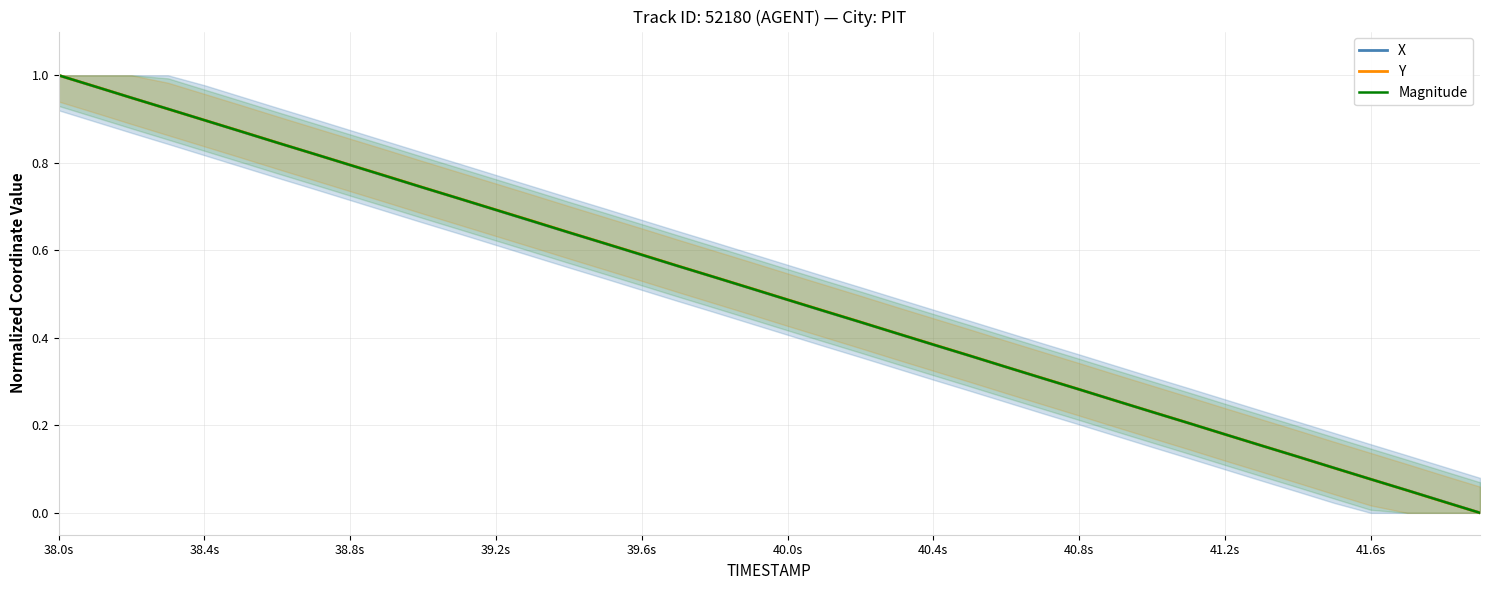

What is the sum of all X values?

20.0